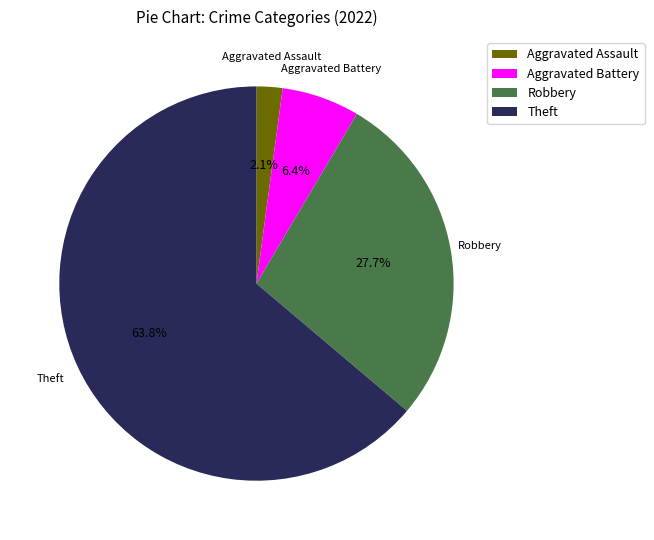

What percentage is the Theft slice, to the nearest percent?

64%